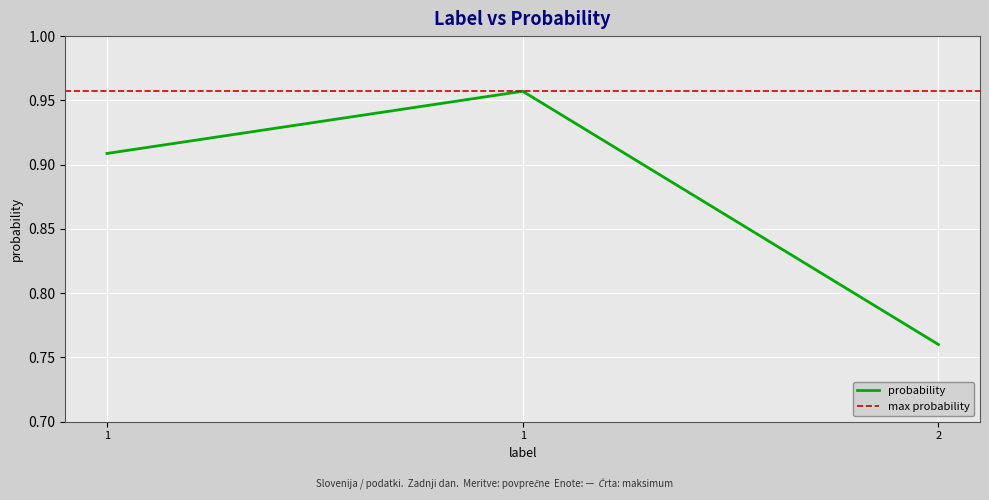

Reading left to right, transcribe all the data shown in this chart.

1=0.9	1=1.0	2=0.8